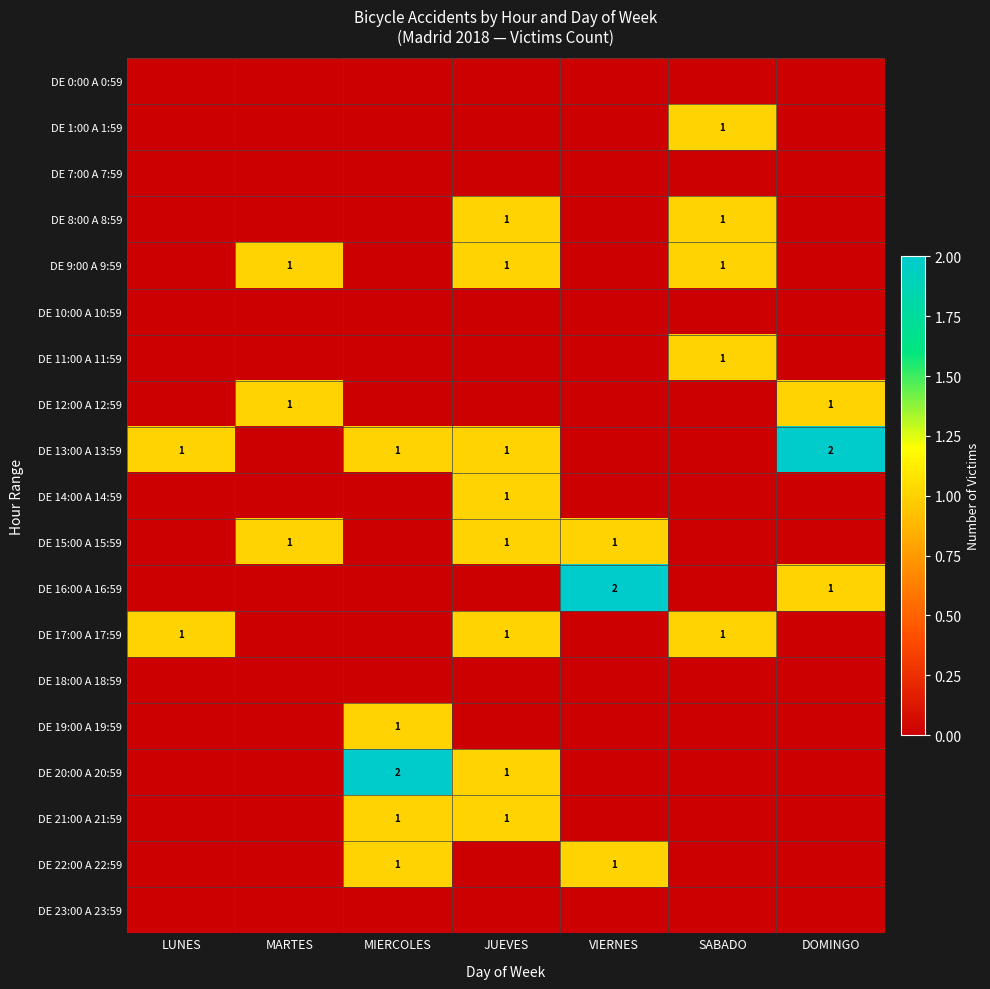

At which category is the sum across all series the highest?

JUEVES